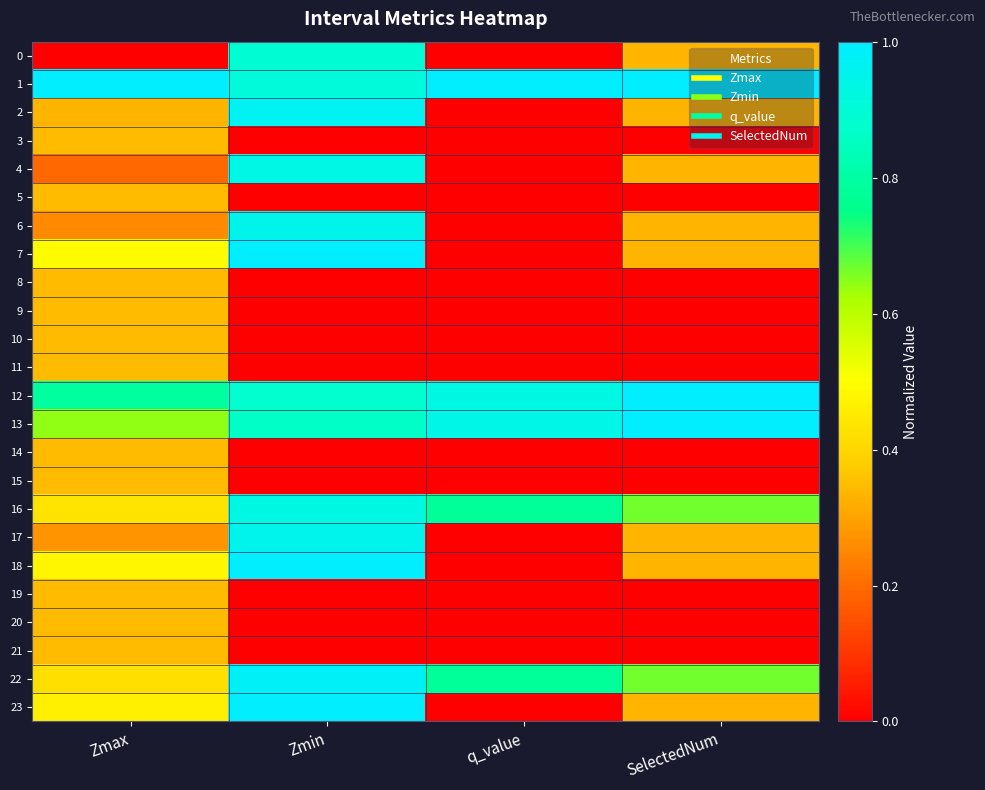

At which category does the chart reach its peak across all series?

Zmax